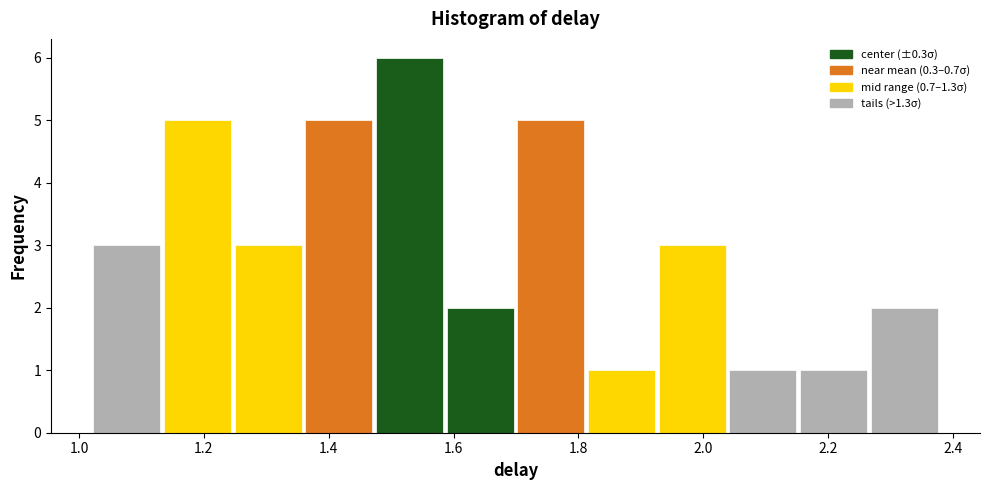

Which range on the x-axis has the tallest bar?

1.48 to 1.58